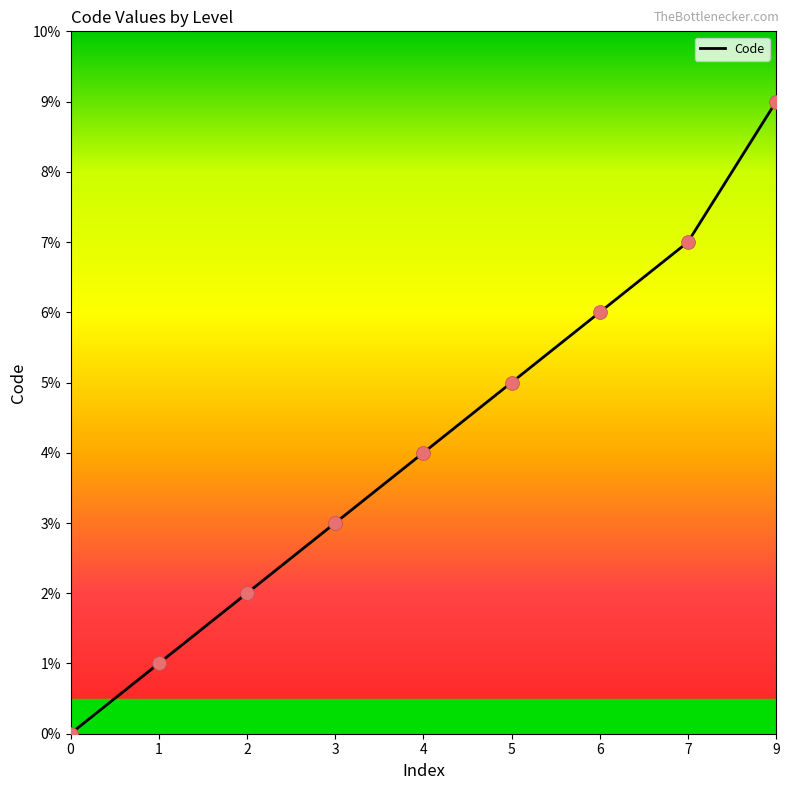

What is the change in value from 7 to 9?

+2